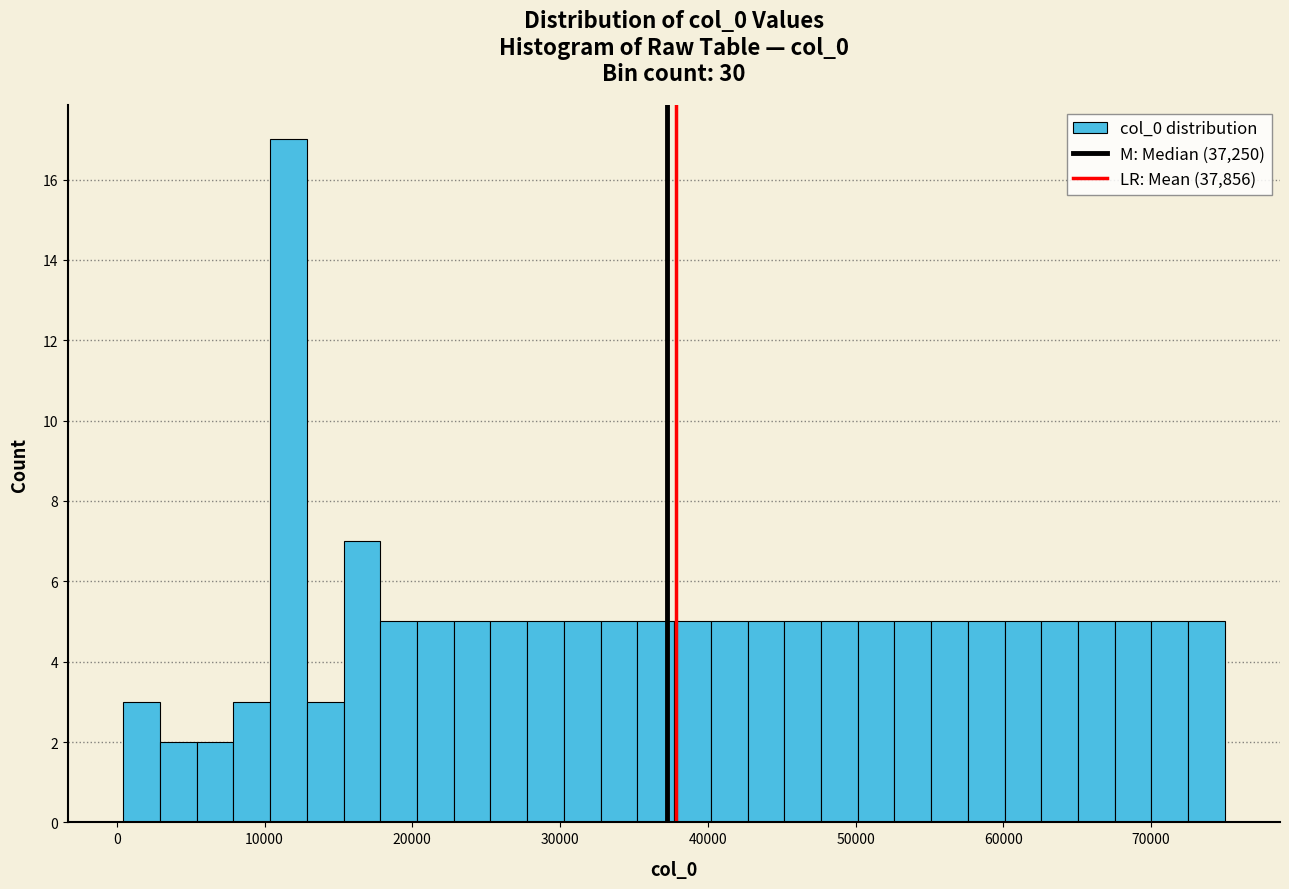

Around what value on the x-axis is the tallest bar? Give the approximate position of its centre, as read against the axis.

12000